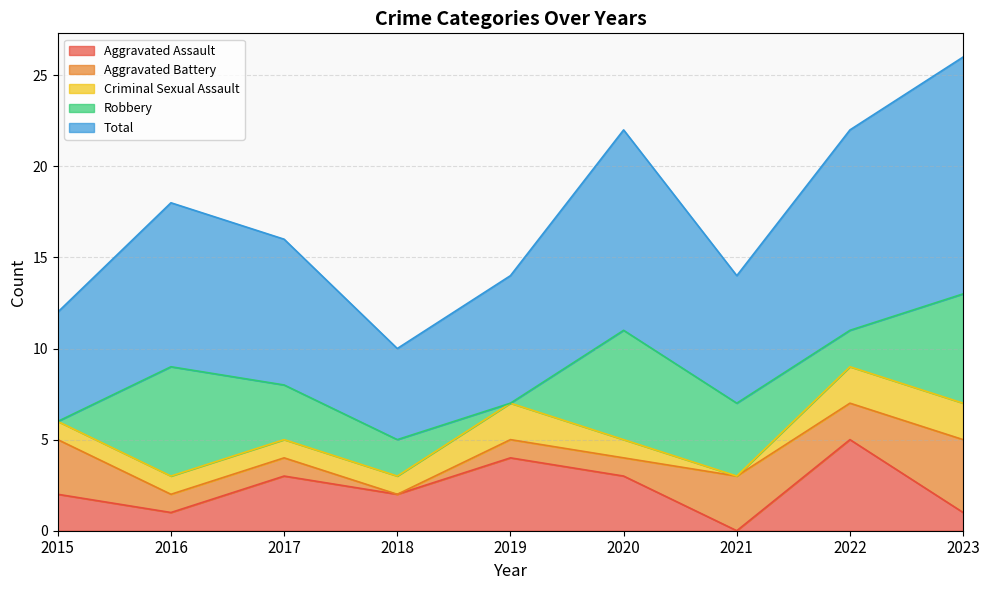

At which label does Robbery reach its peak?

2016